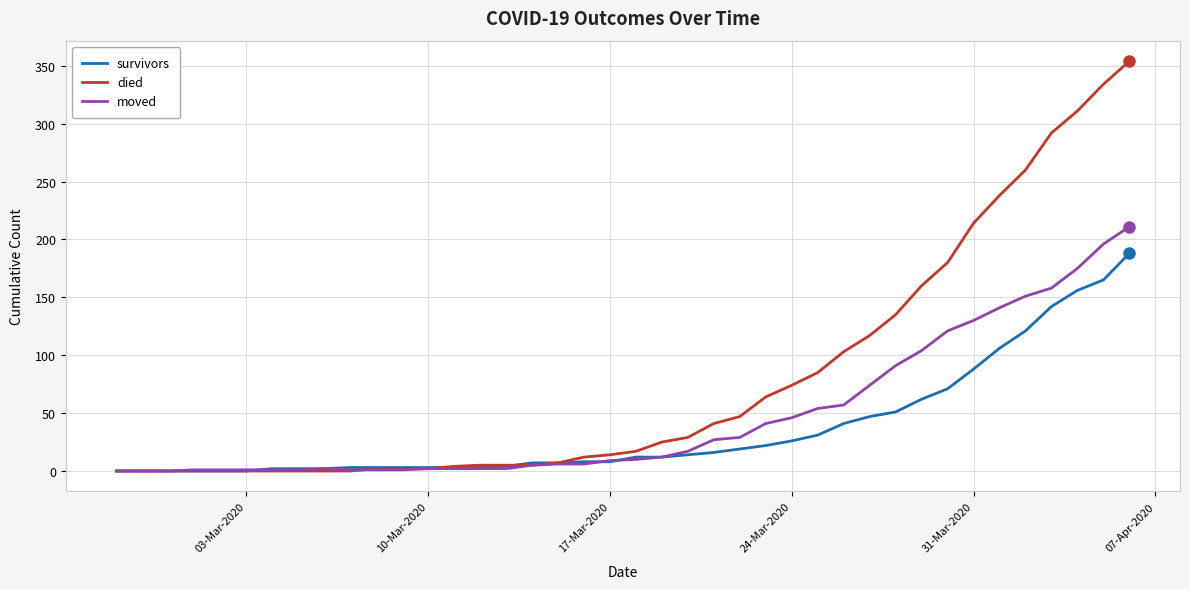

Which series has the largest total across all categories?

died